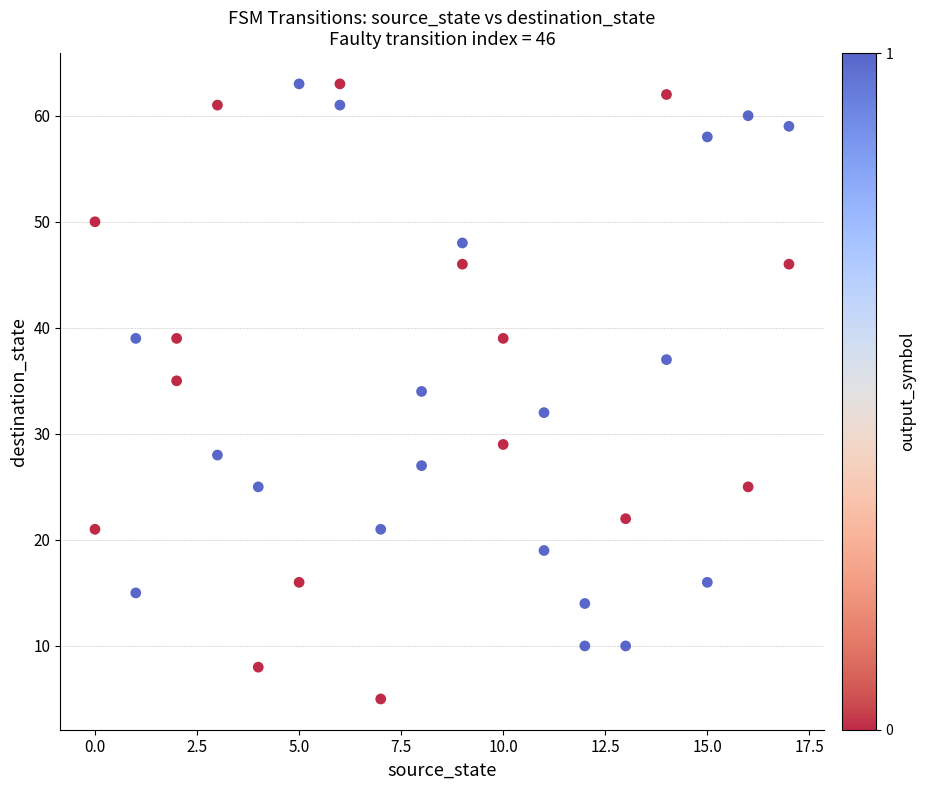

What is the range of Y values (max minus min)?

58